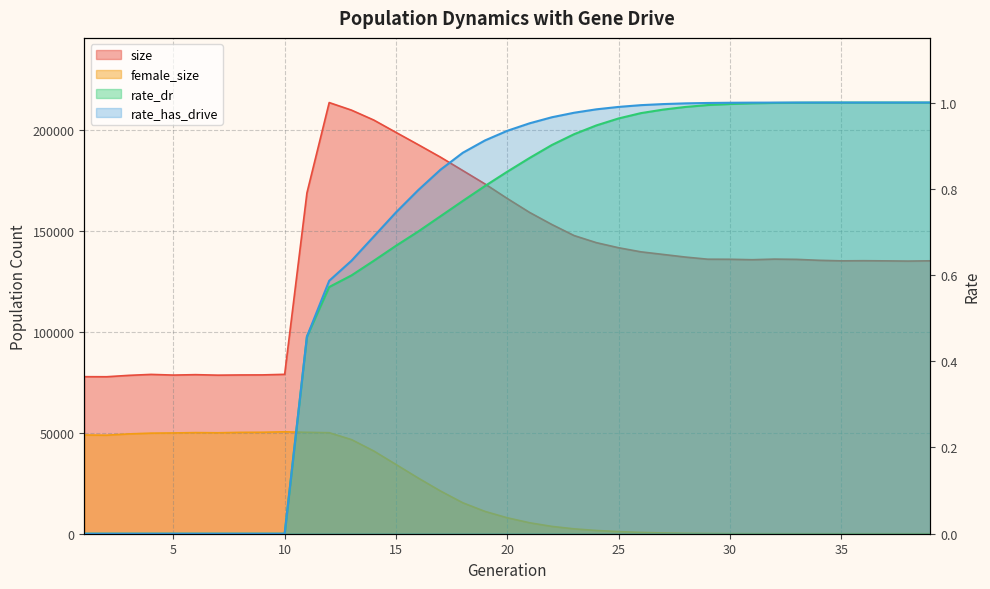

Is the value of rate_dr at 38 greater than the value of size at 30?

No